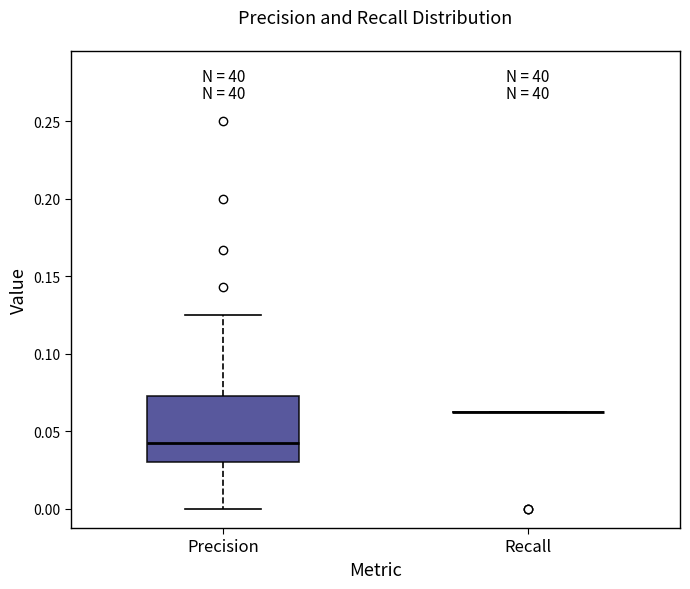

Comparing the boxes themselves (not the whiskers), which one is the tallest?

Precision